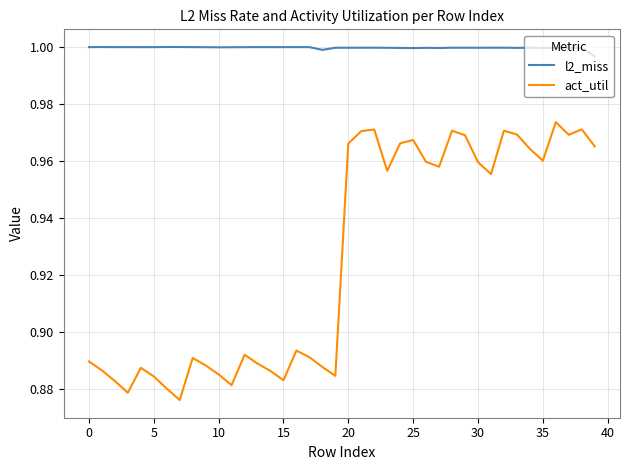

Which series has the largest total across all categories?

l2_miss